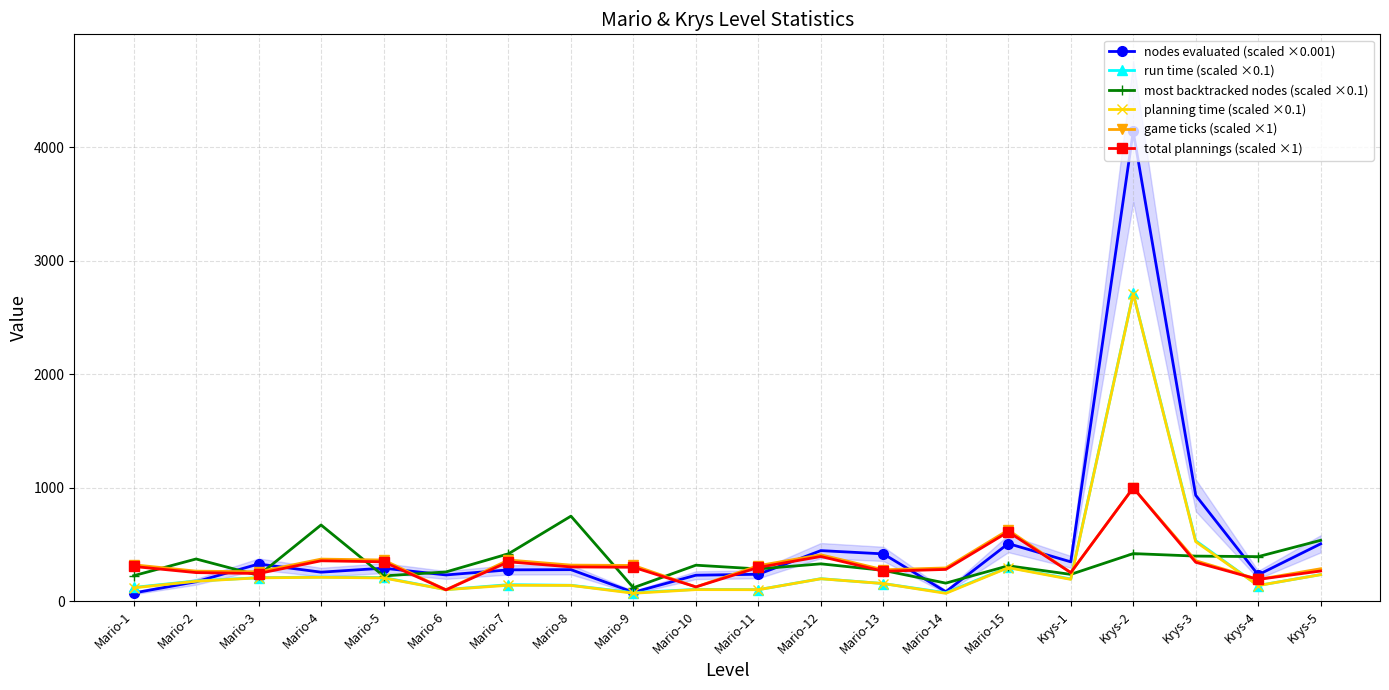

After their last crossing, which series has the higher values: game ticks (scaled ×1) or run time (scaled ×0.1)?

game ticks (scaled ×1)